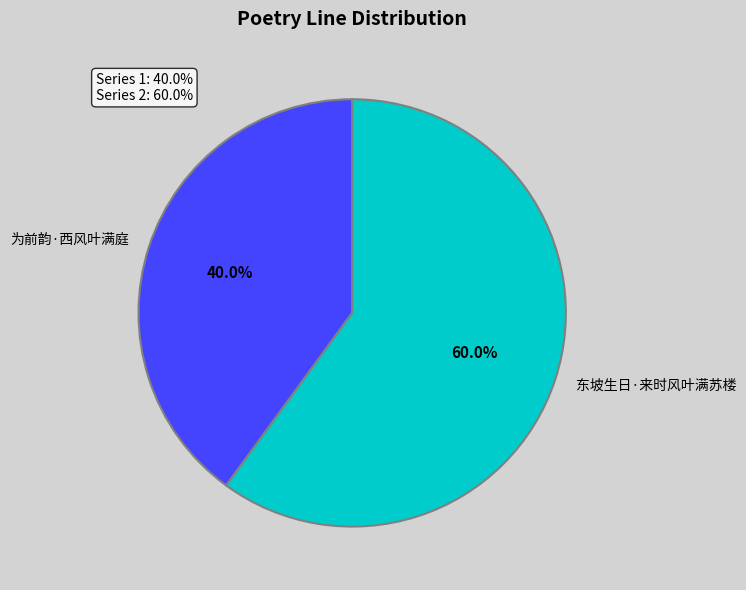

Is it true that 东坡生日·来时风叶满苏楼 is 60% of the pie?

True